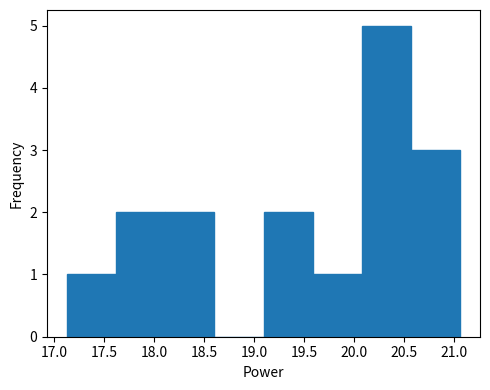

Reading left to right, transcribe this chart: for each bar, give the range it covers on the x-axis and its height. Neither the bar edges nor the heights are printed on the chart, so give them approximately, as read against the axes.

17.10 to 17.60: 1
17.60 to 18.10: 2
18.10 to 18.60: 2
18.60 to 19.10: 0
19.10 to 19.60: 2
19.60 to 20.10: 1
20.10 to 20.55: 5
20.55 to 21.05: 3